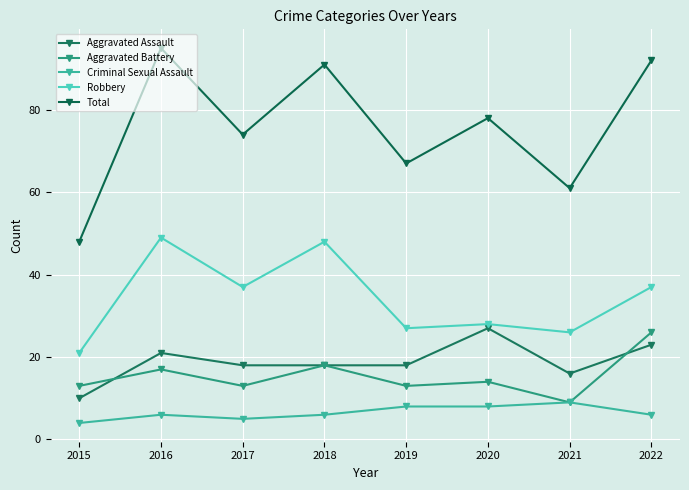

What is the difference between the maximum and minimum values in the Robbery series?

28